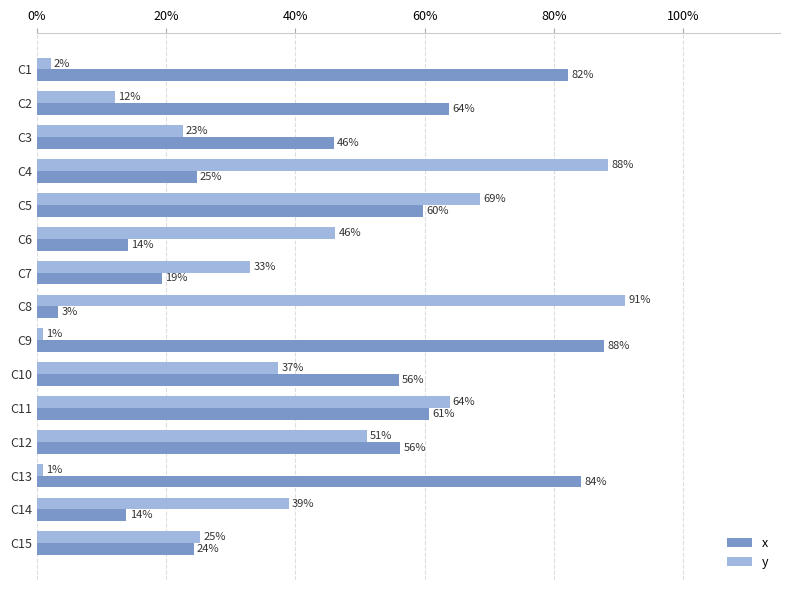

What are all the series names shown in the legend?

x, y